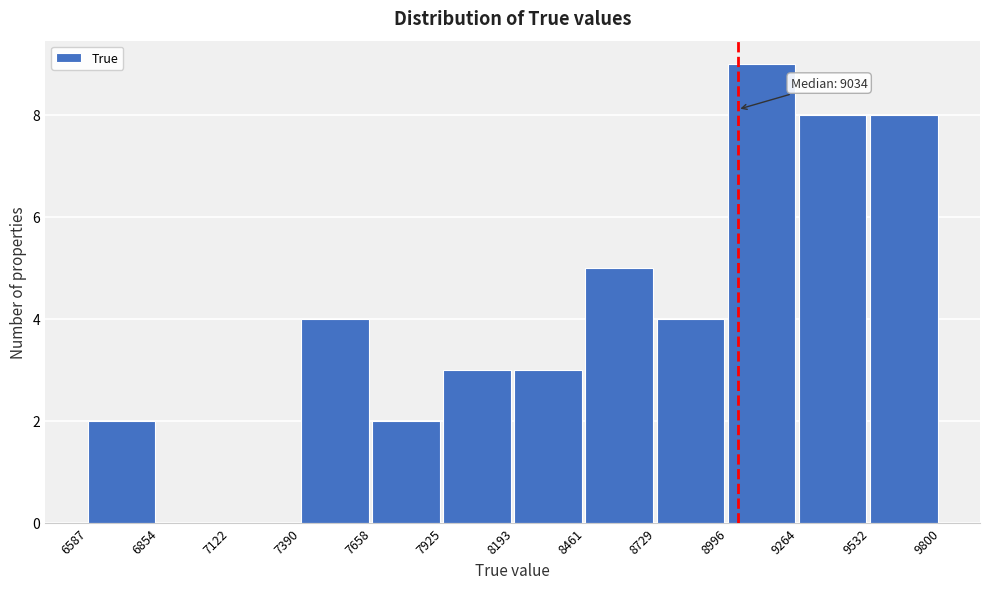

Which range on the x-axis has the tallest bar?

8996 to 9264